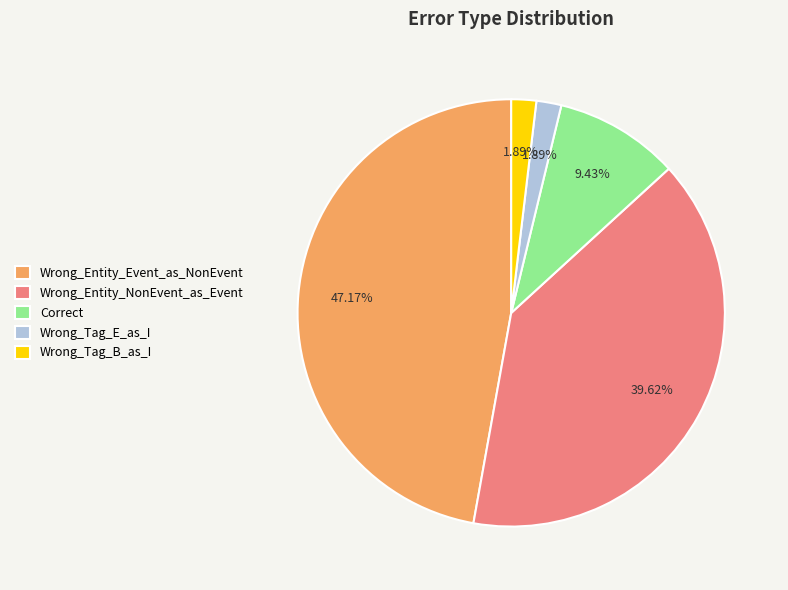

Do Wrong_Entity_Event_as_NonEvent and Correct together represent more than half of the pie?

Yes